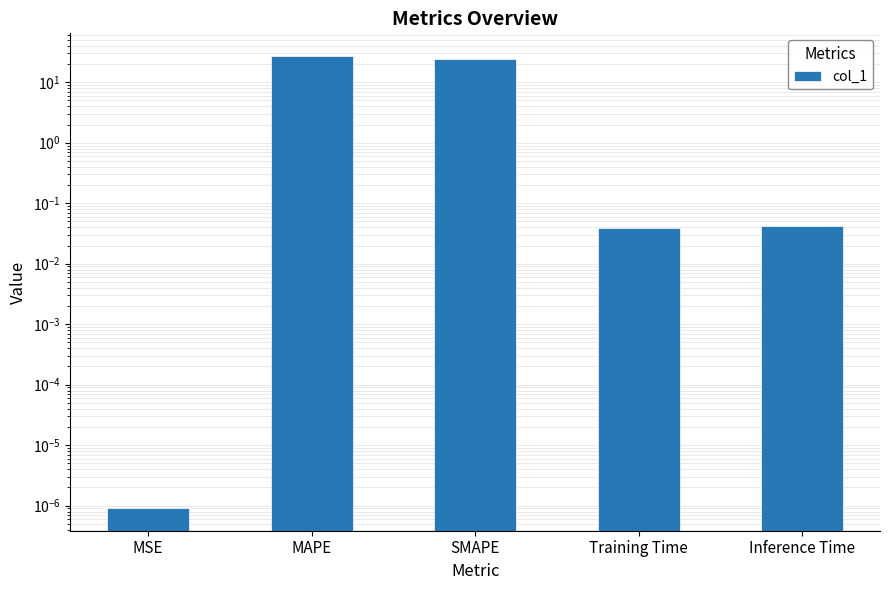

Are the bars grouped side by side (vs. stacked)?

No